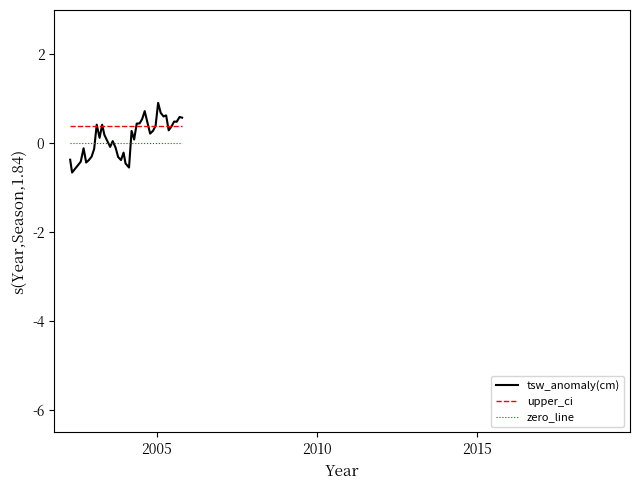

Rank the series by their maximum value, from lowest to highest.

zero_line, upper_ci, tsw_anomaly(cm)